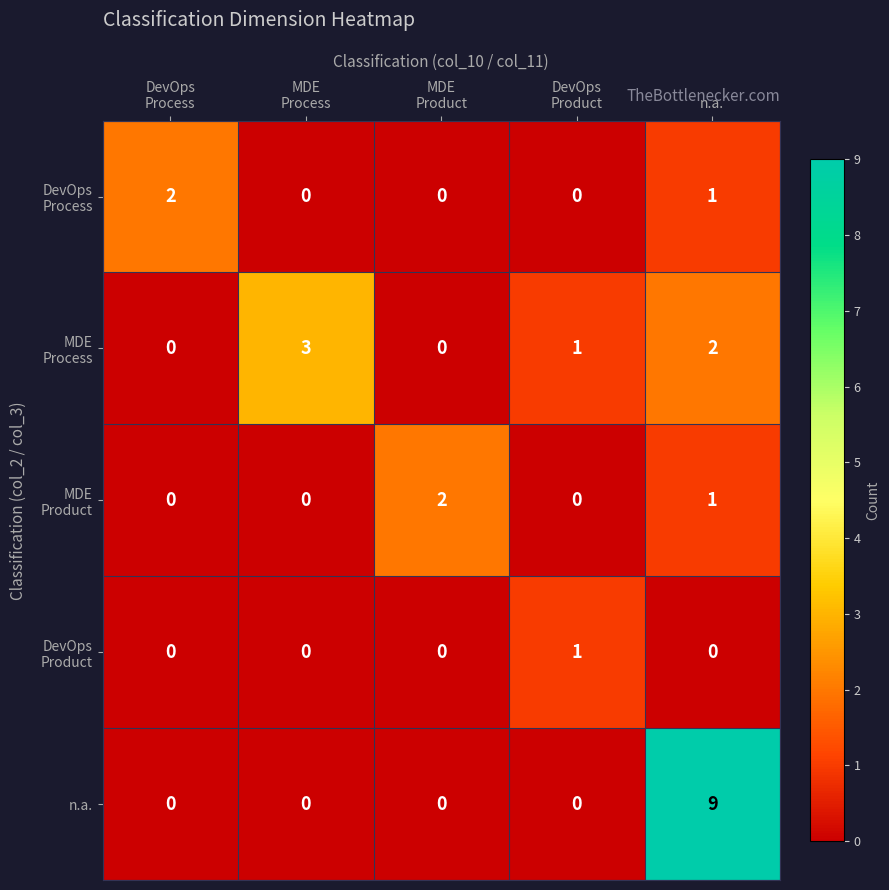

Which series has the largest total across all categories?

n.a.